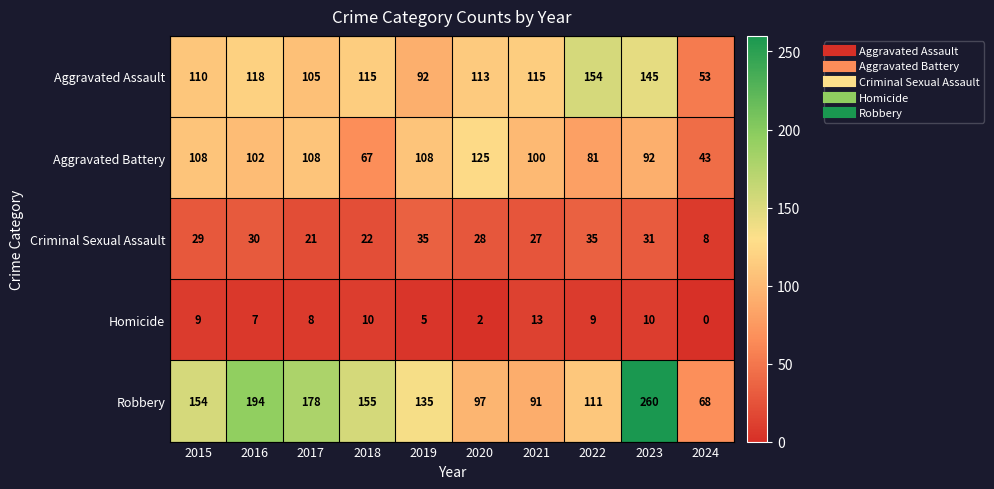

At which category is the sum across all series the highest?

2023